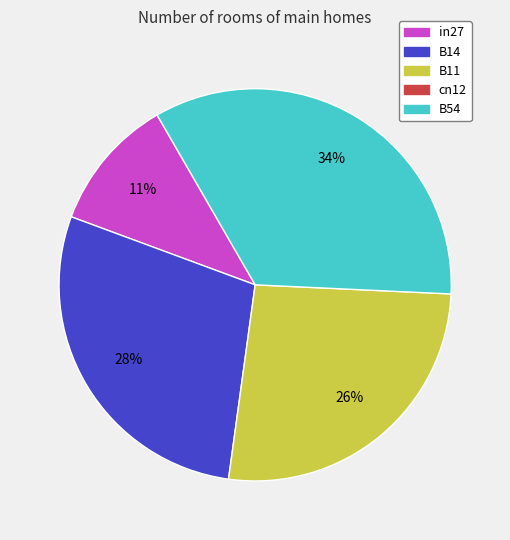

To the nearest percent, what is the difference between the largest and smallest slice percentages?

23%